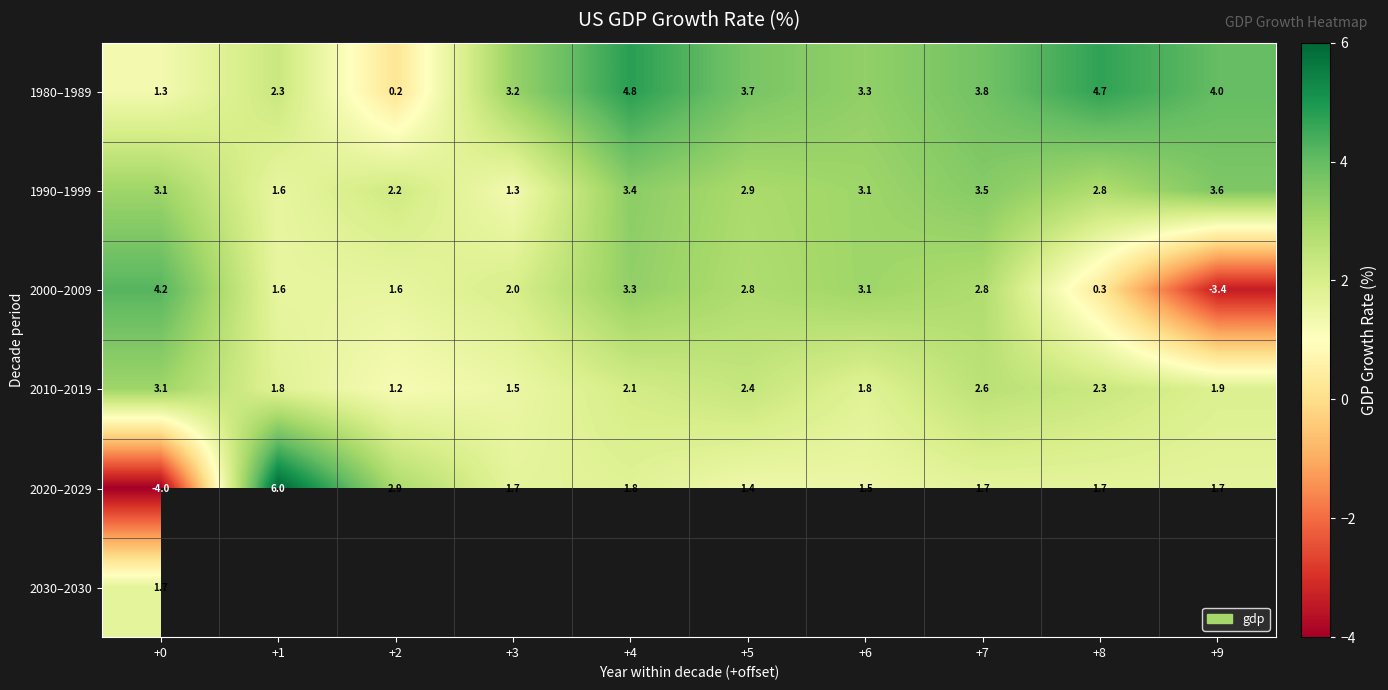

What is the average value of the 2010–2019 series?

2.1